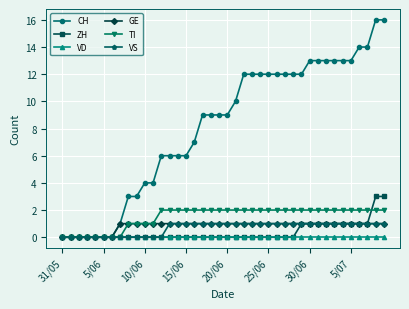

What is the greatest value displayed?

16